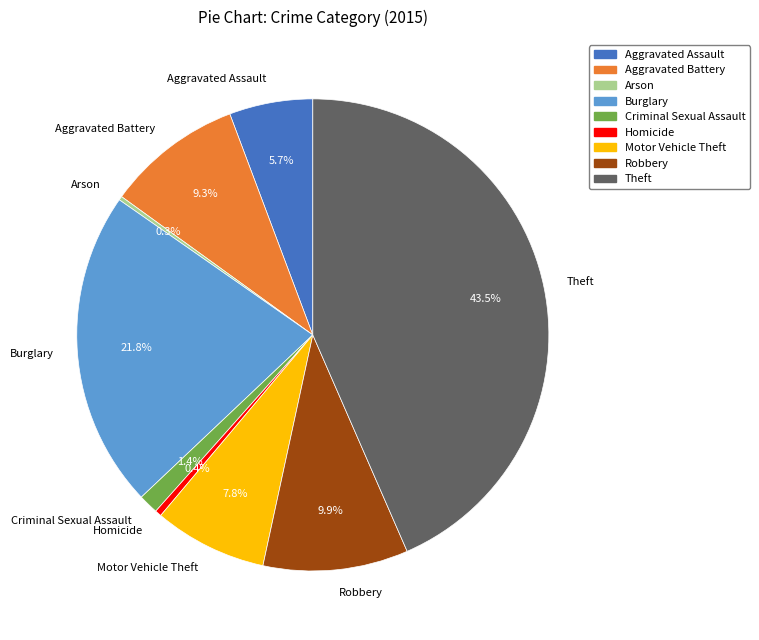

How much of the chart is everything except Aggravated Assault?

94.3%